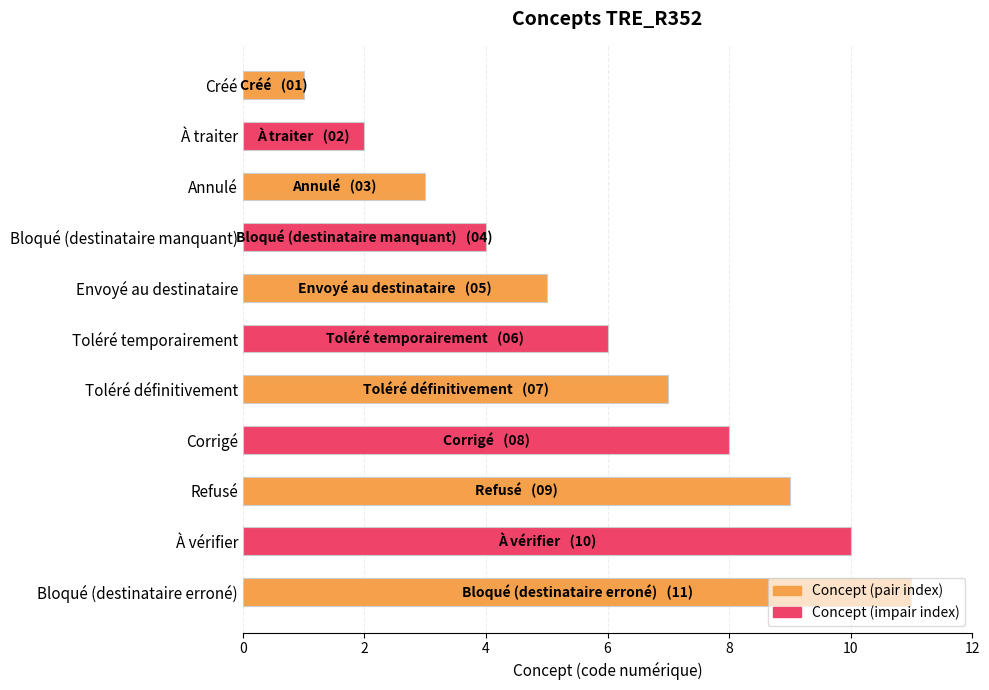

What is the maximum value shown in the chart?

11